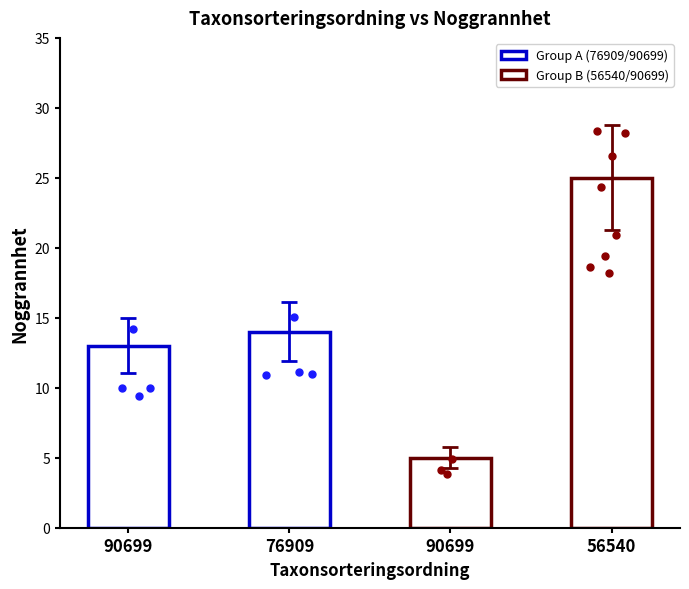

What is the change in value from 90699 to 90699?

-8